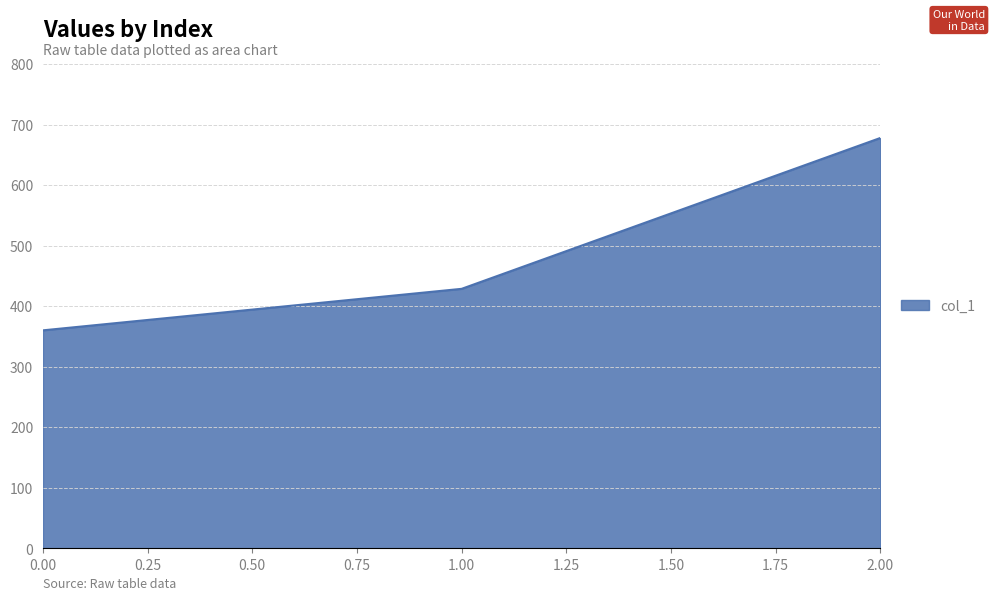

Rank the categories by value from lowest to highest.

0.00, 1.00, 2.00